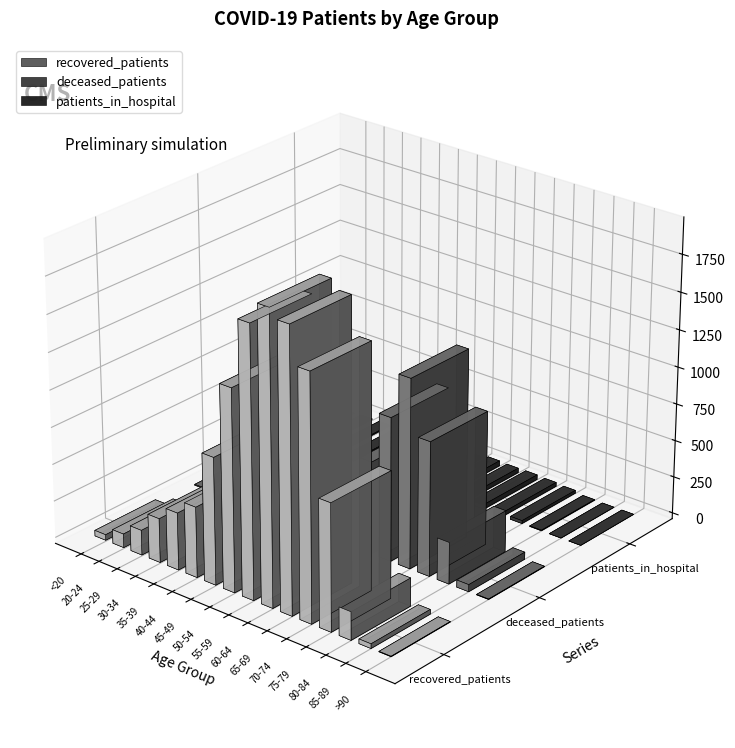

What is the value of the patients_in_hospital bar at the 3rd from the left?

7